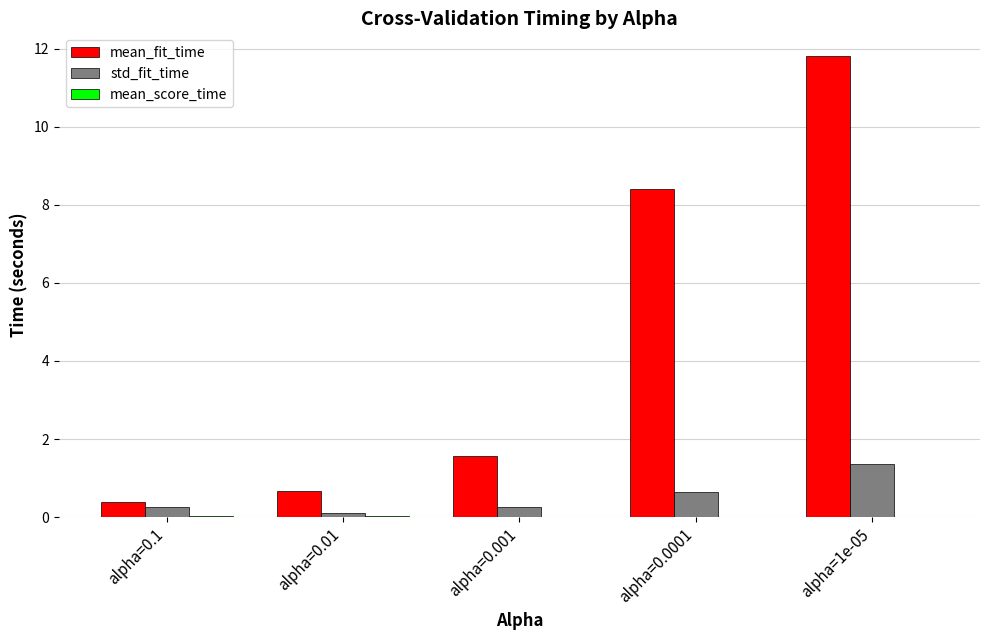

How many groups of bars are there?

5